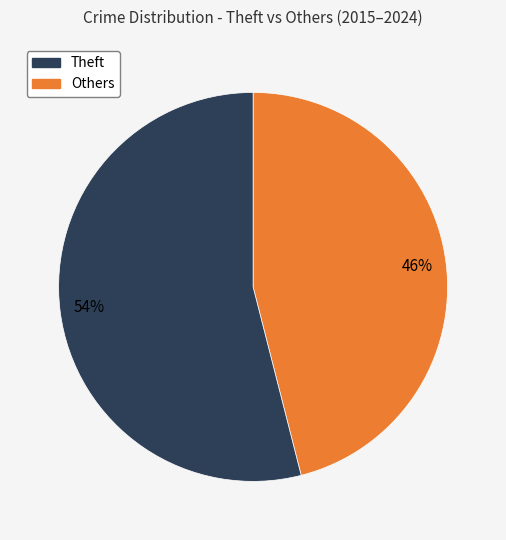

How many slices are in this pie chart?

2